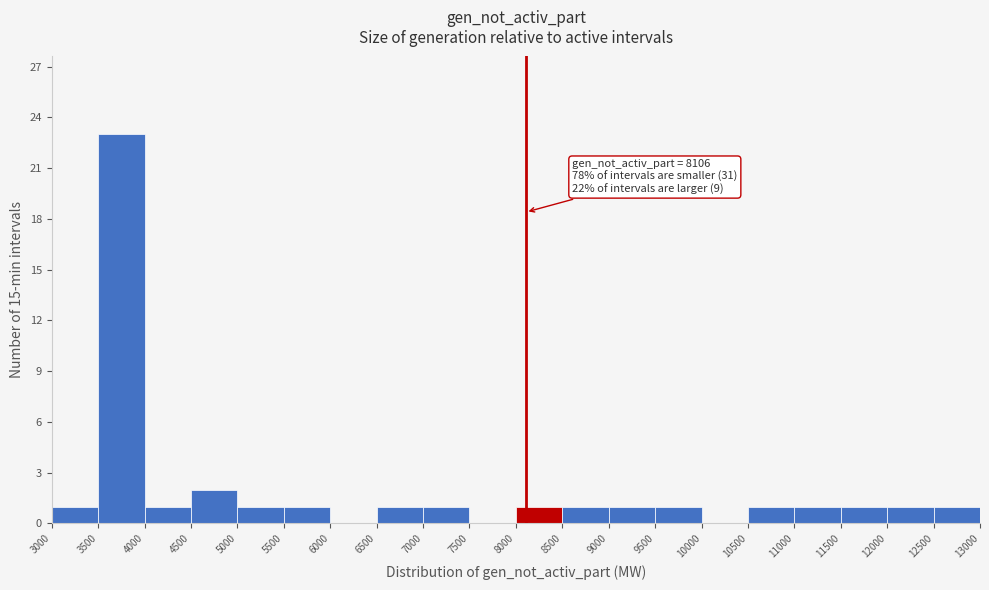

Which range on the x-axis has the tallest bar?

3500 to 4000